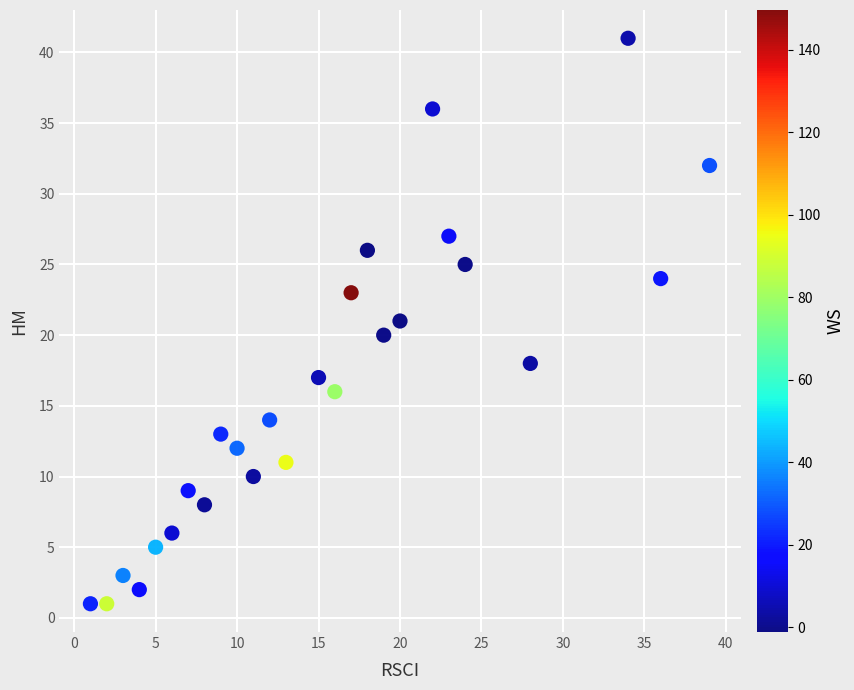

What is the range of X values (max minus min)?

38